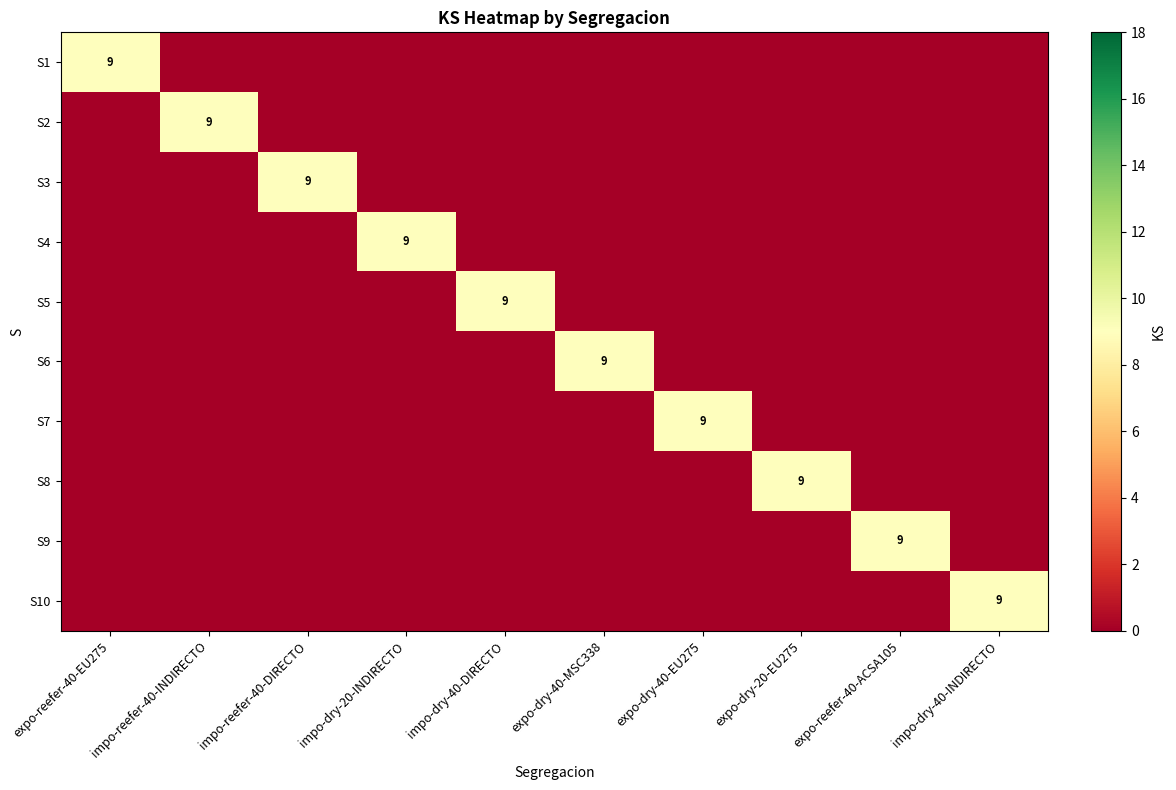

Is it true that S2 equals 13 at impo-reefer-40-INDIRECTO?

False